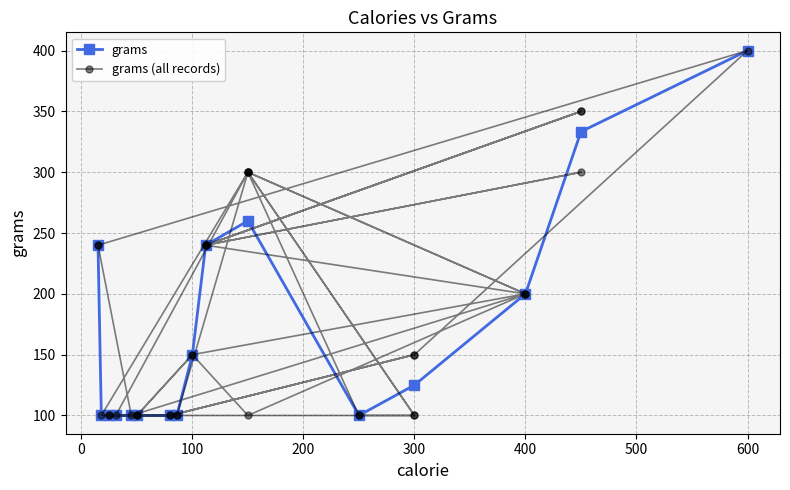

Which has a higher value, 250 or 86?

250